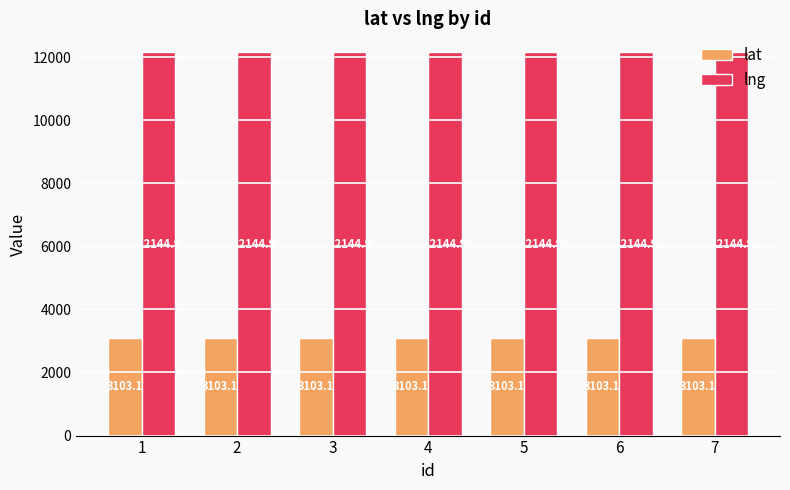

How many series are shown in this chart?

2